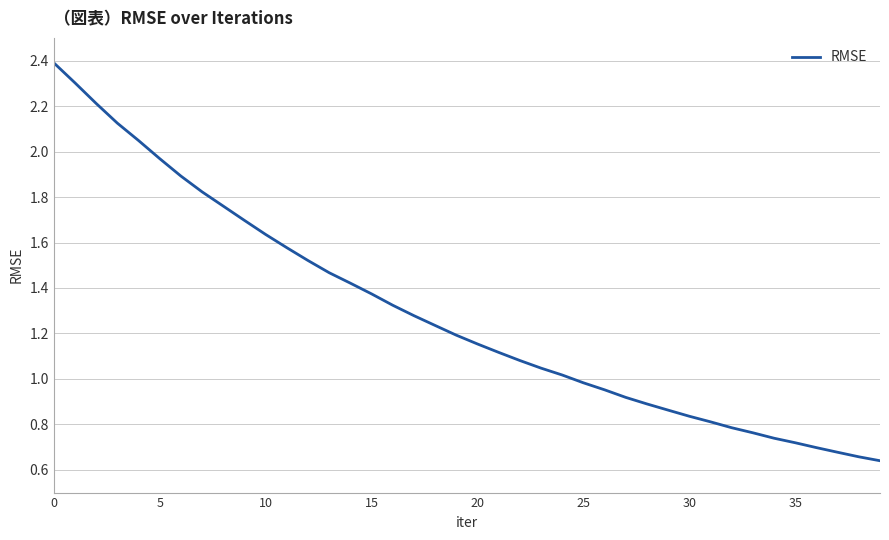

What is the maximum value shown in the chart?

2.4